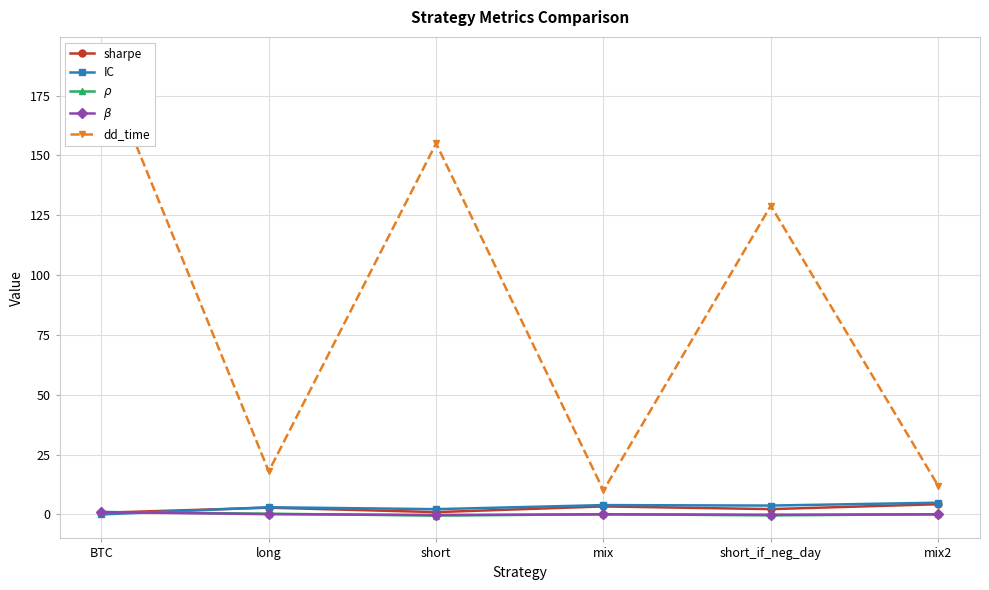

What is the lowest value of the $\beta$ series?

-0.2